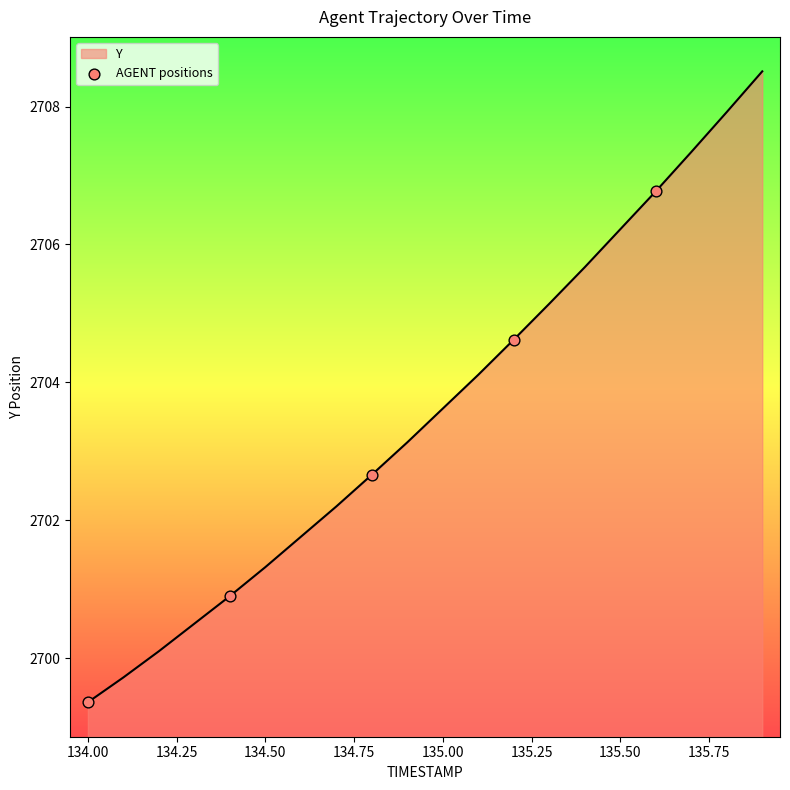

What is the smallest value displayed?

2699.4